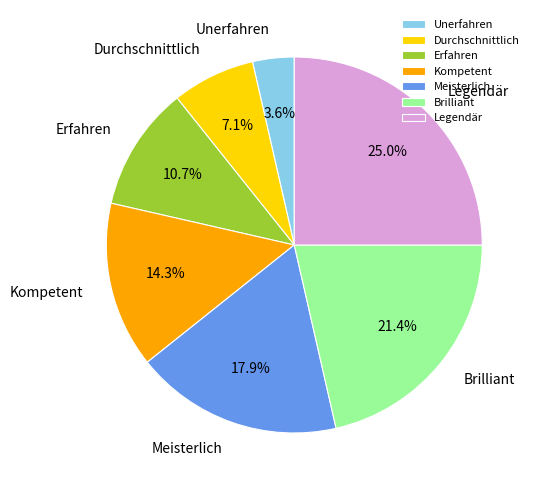

What is the ratio of the value at Meisterlich to the value at Durchschnittlich?

2.5